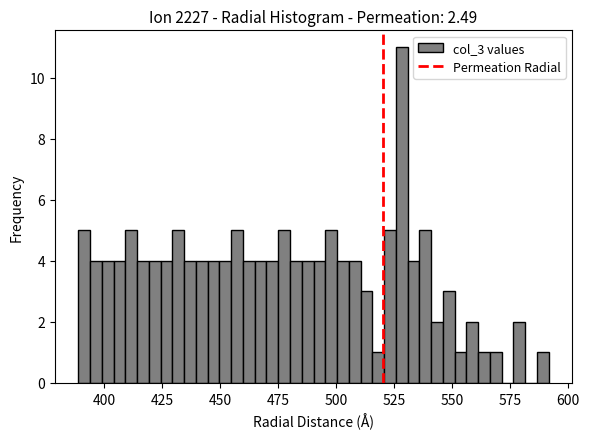

Read against the x-axis, roughly where is the centre of the tallest bar?

530